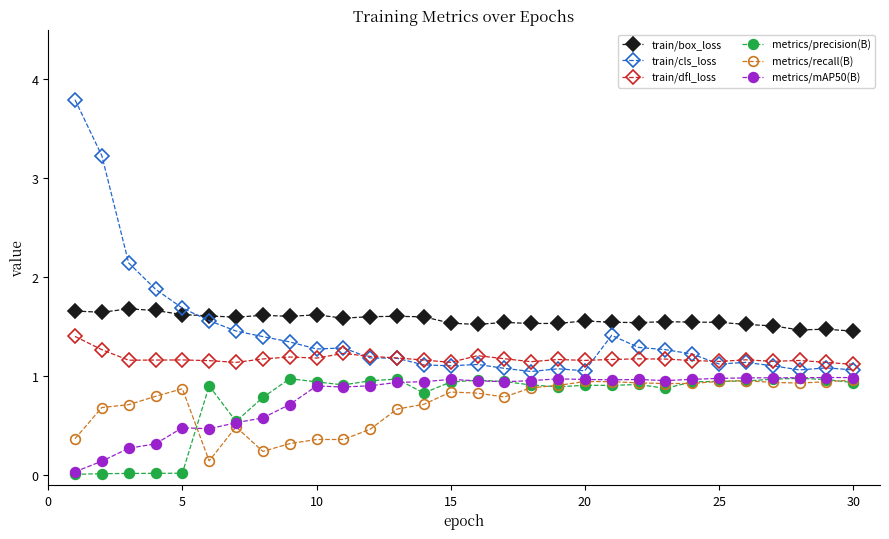

Count the train/box_loss values in the range 1 to 2.

30